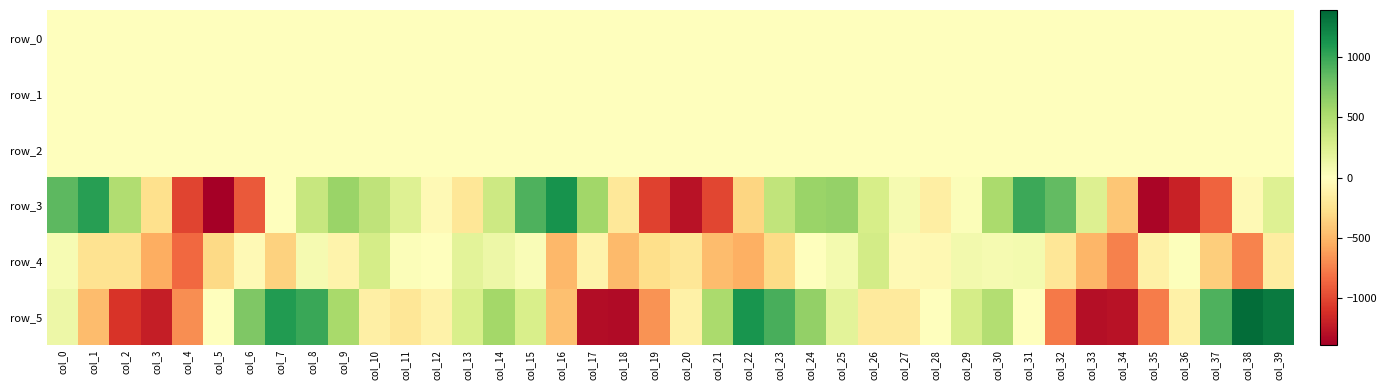

What is the difference between the maximum and second lowest values in the row_4 series?

1050.8